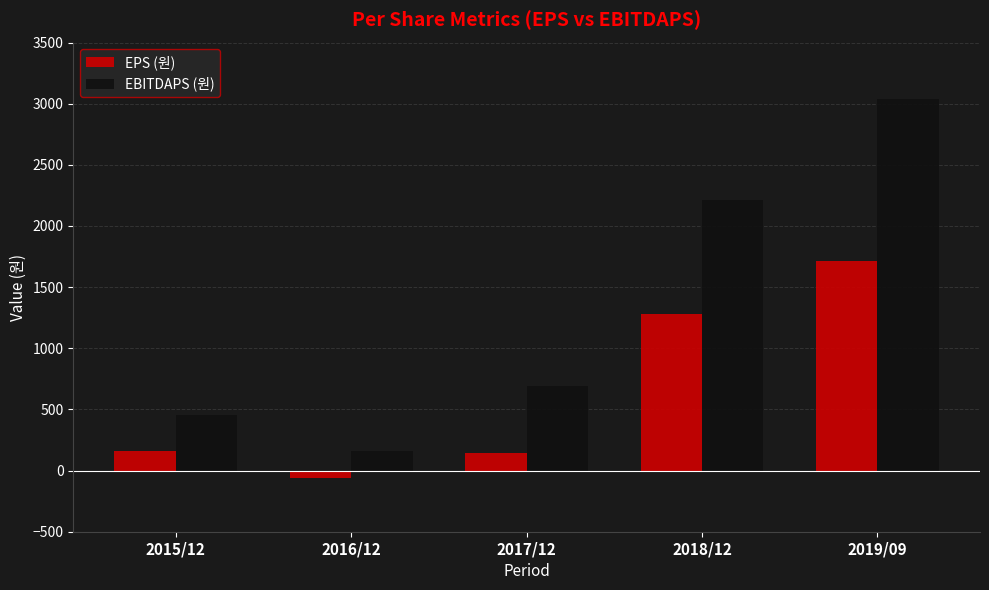

Reading right to left, list all the values displayed in this chart.

EPS (원): 2019/09=1711	2018/12=1278	2017/12=140	2016/12=-62	2015/12=164
EBITDAPS (원): 2019/09=3042	2018/12=2211	2017/12=689	2016/12=160	2015/12=458